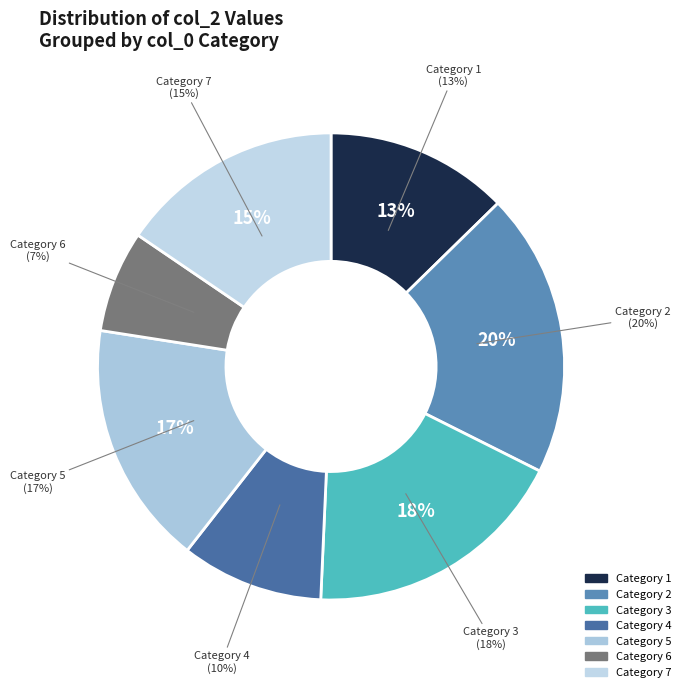

Is the sum of 5 and 5 greater than half?

No